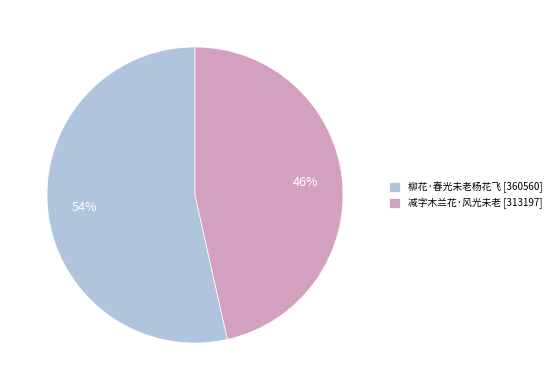

Rank the categories by value from highest to lowest.

柳花·春光未老杨花飞, 减字木兰花·风光未老